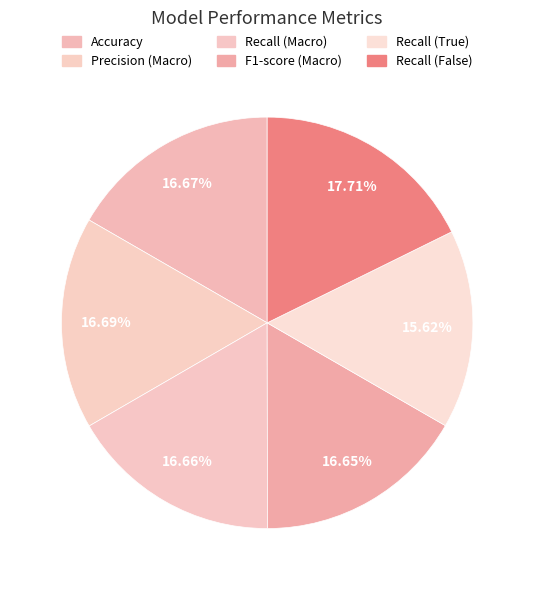

Combined, do F1-score (Macro) and Recall (Macro) account for over 50%?

No